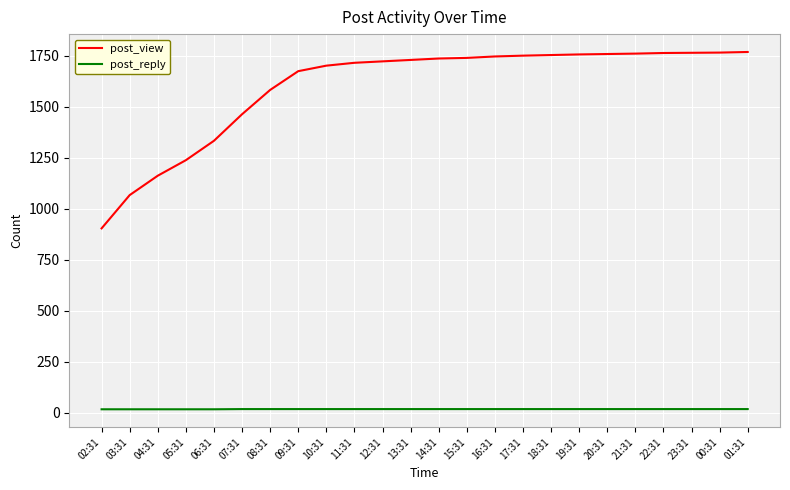

True or false: post_view and post_reply cross at least once.

False